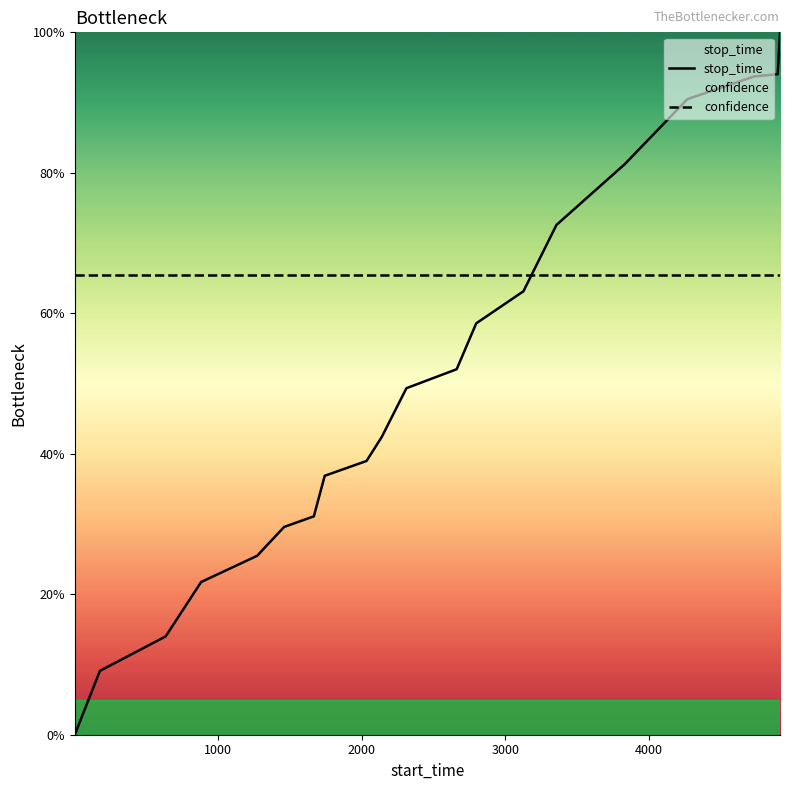

How many values in the stop_time series exceed 49?

10